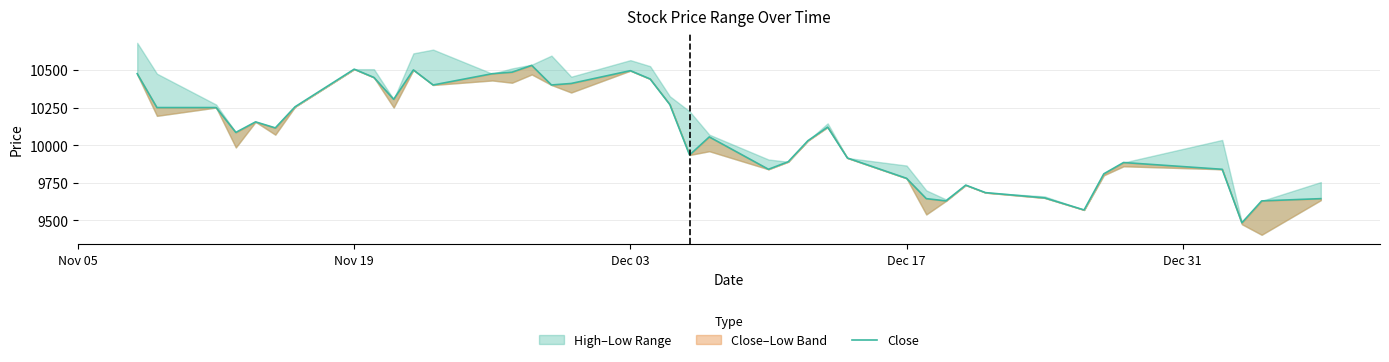

What is the sum of all values?

403025